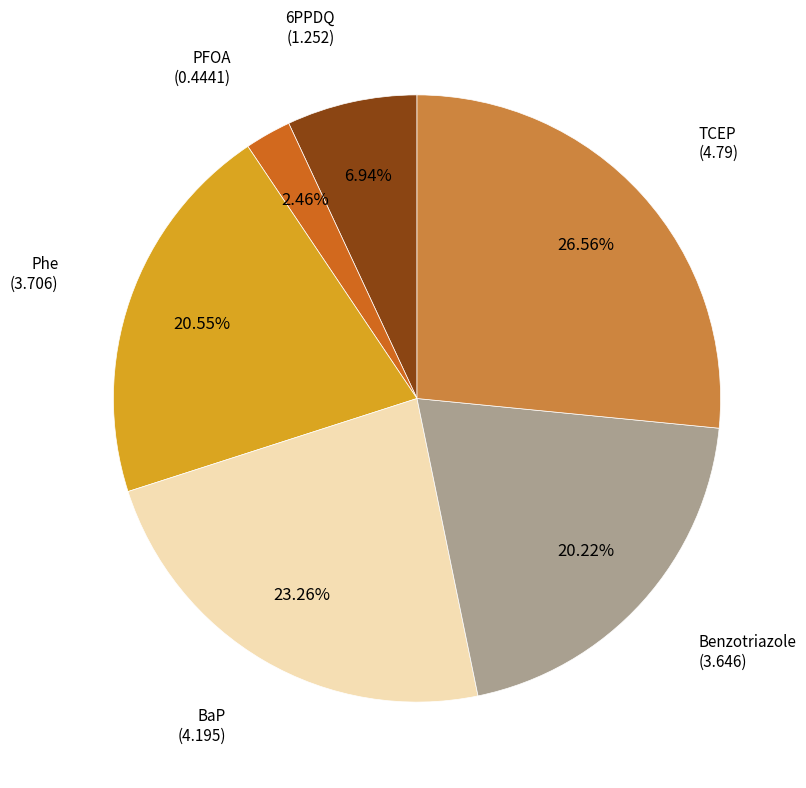

Which category has the biggest portion of the pie?

TCEP